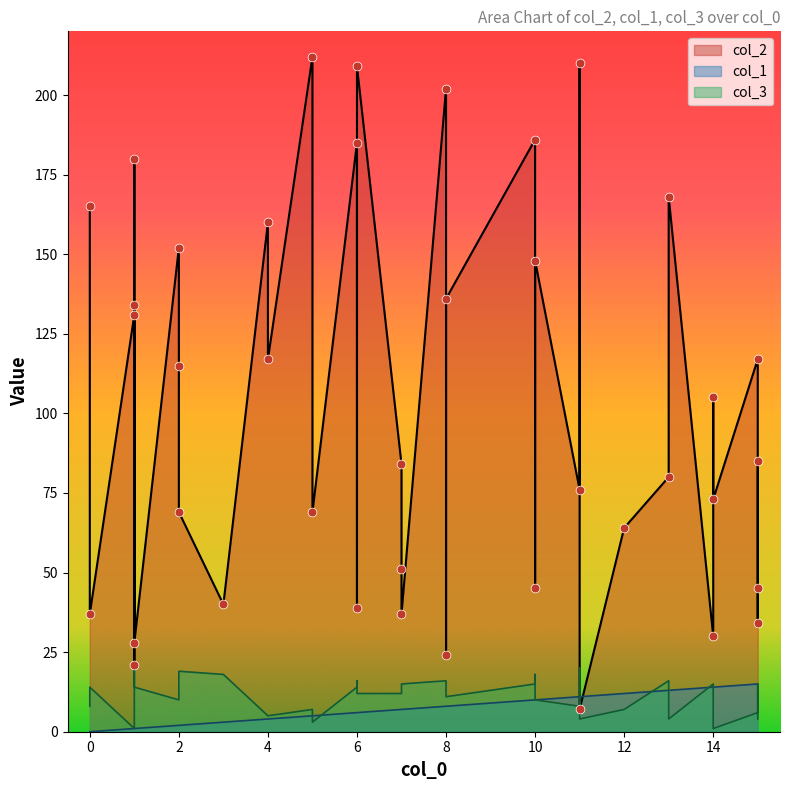

Is the value of col_3 at 0 greater than the value of col_1 at 13?

No